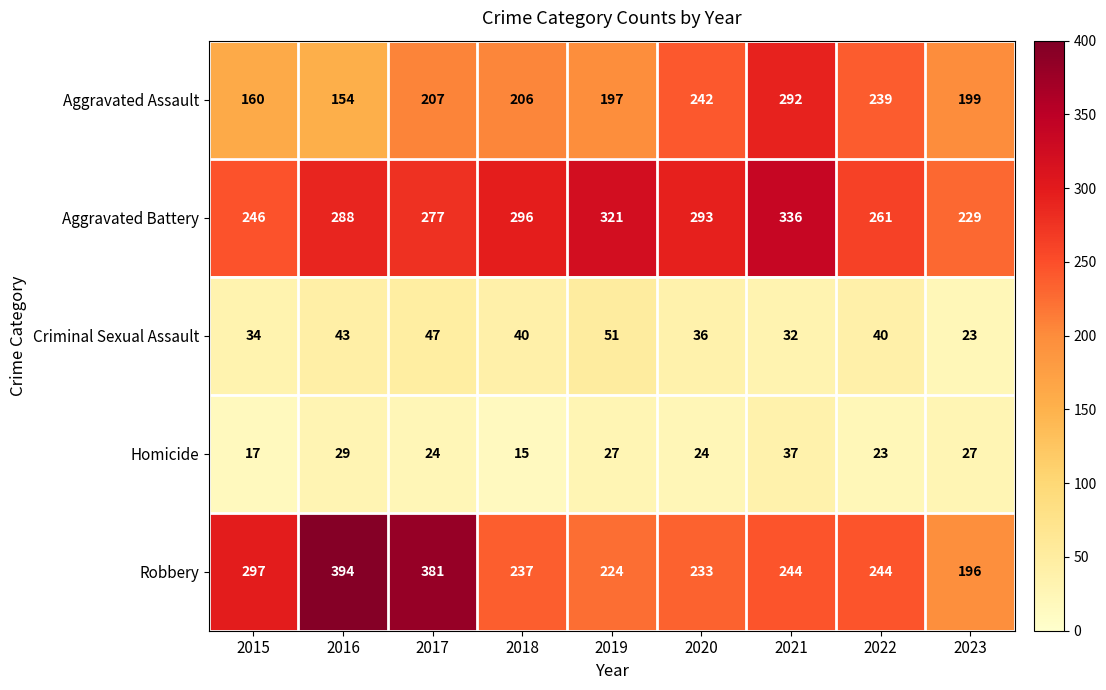

How many series are shown in this chart?

5